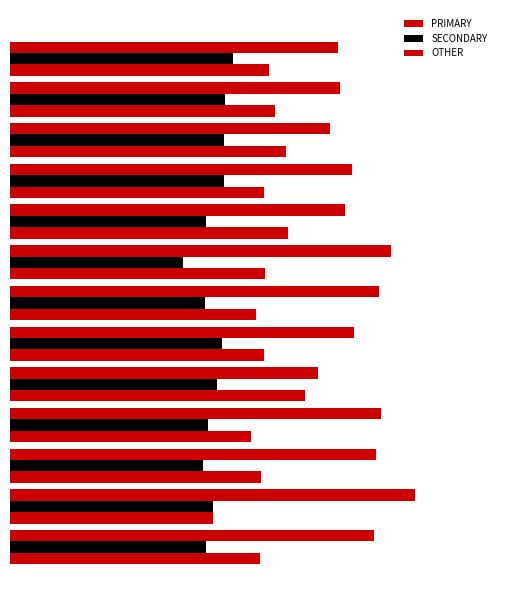

At how many categories does at least one series exceed 41?

9